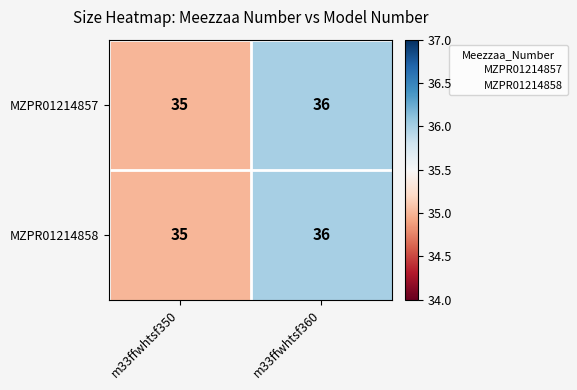

The MZPR01214857 series shows 36 at m33ffwhtsf360. True or false?

True